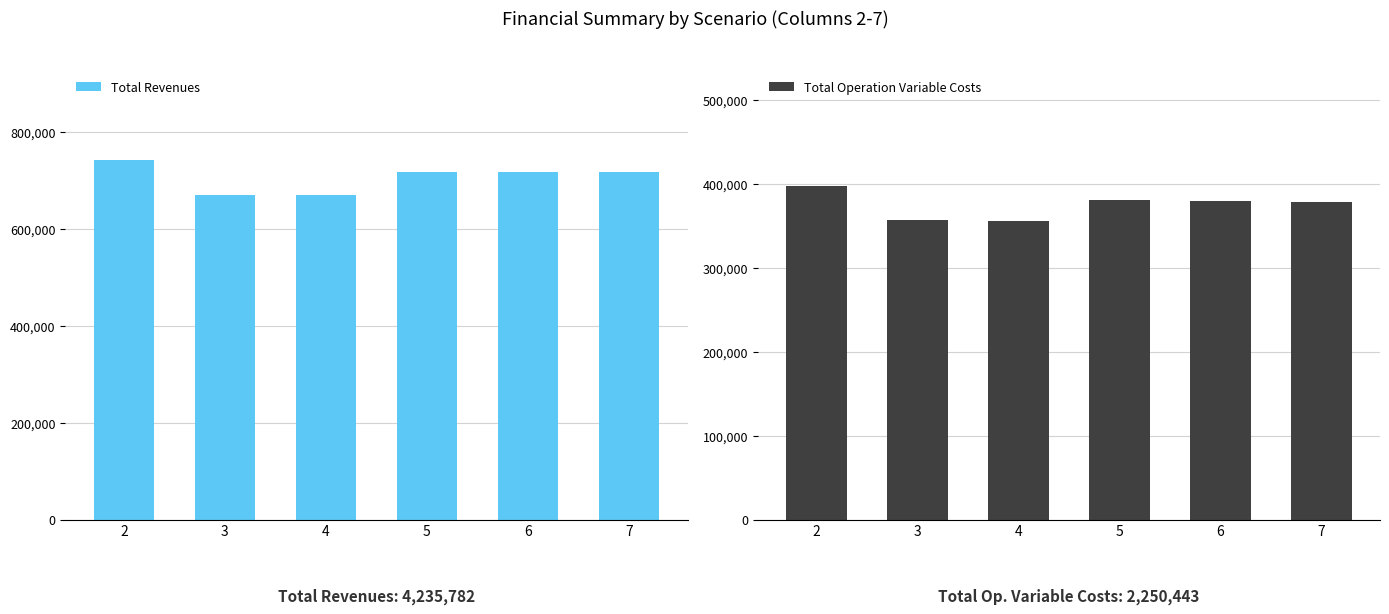

What are all the series names shown in the legend?

Total Revenues, Total Operation Variable Costs